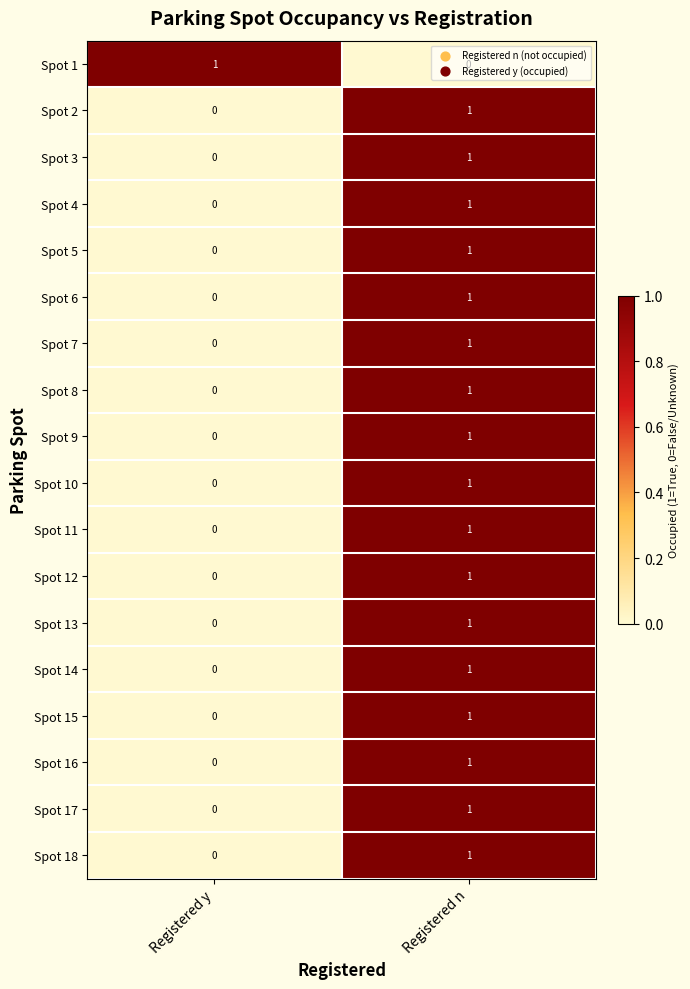

At which label does Spot 11 reach its peak?

Registered n